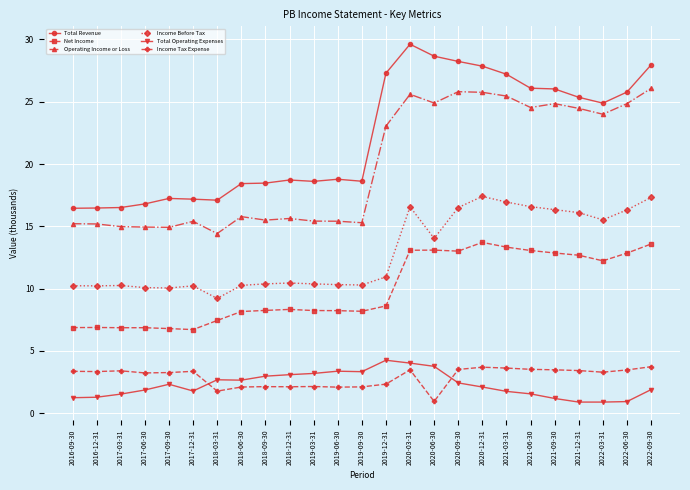

What are all the series names shown in the legend?

Total Revenue, Net Income, Operating Income or Loss, Income Before Tax, Total Operating Expenses, Income Tax Expense